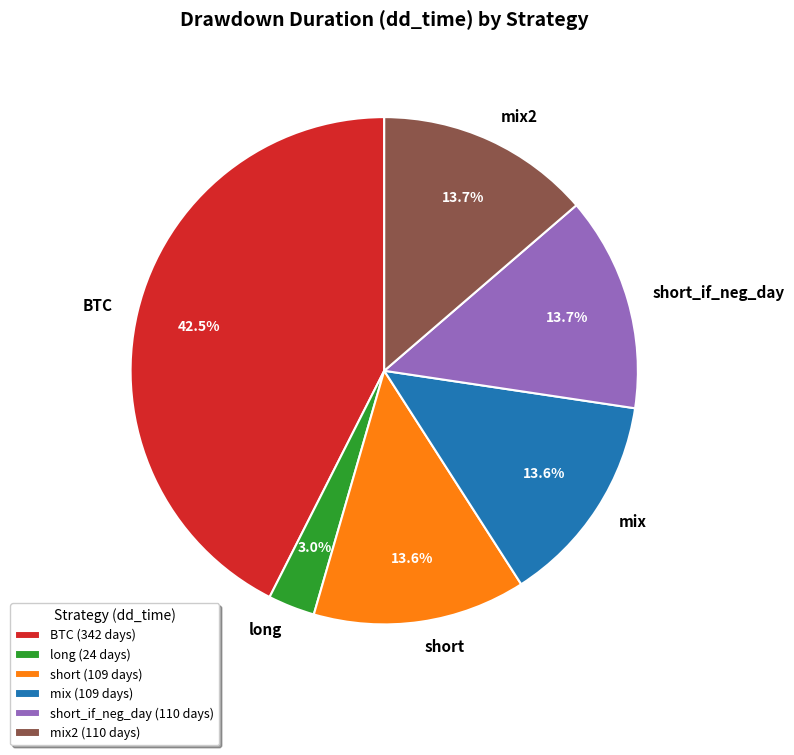

What is the smallest slice in the pie chart?

long